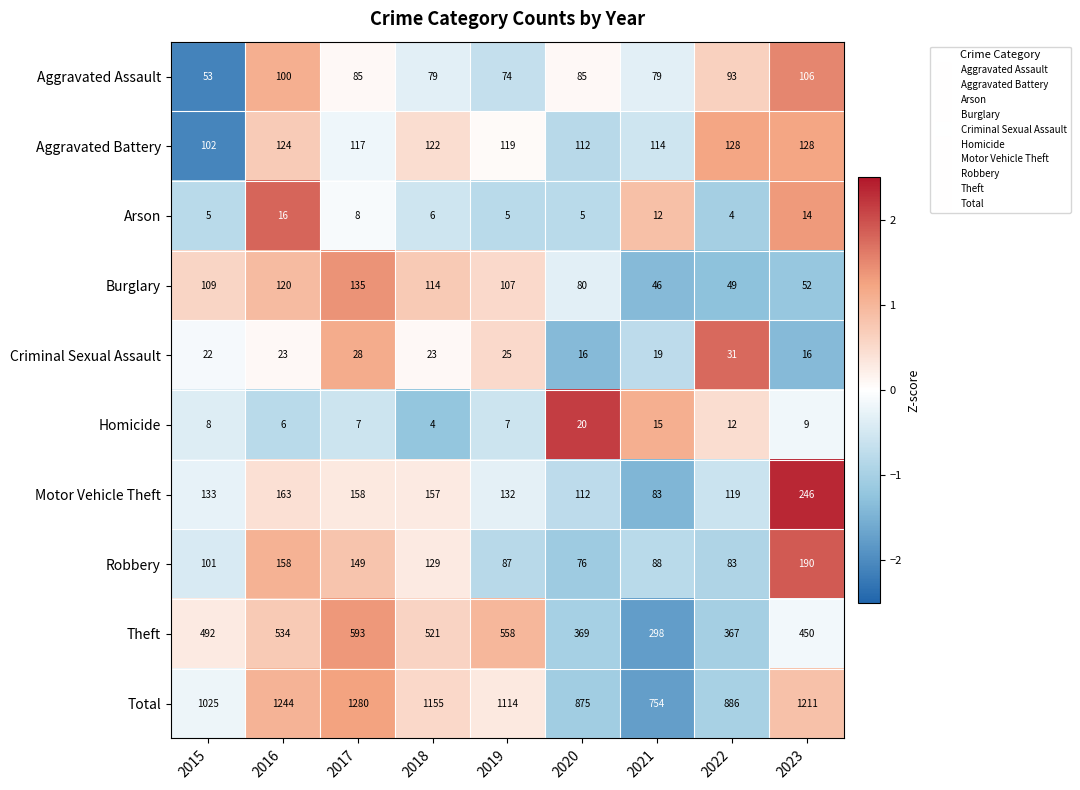

The value of Theft at 2015 is 492. True or false?

True